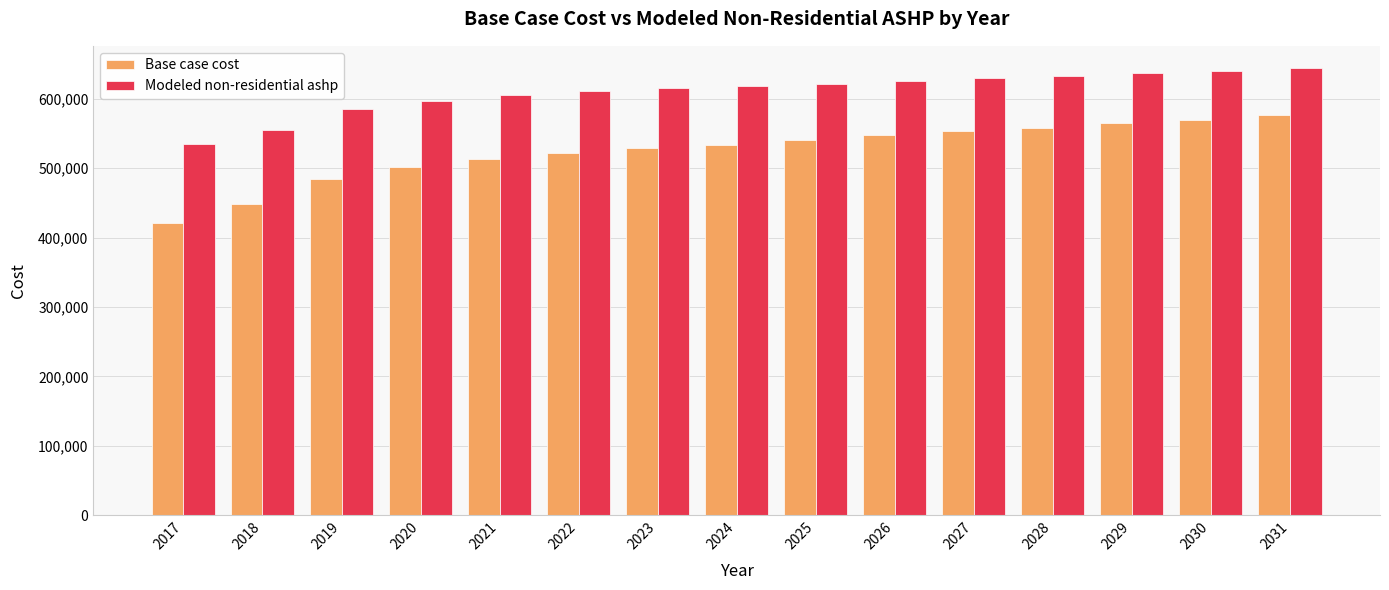

What is the approximate value of Modeled non-residential ashp at 2029?

637211.9